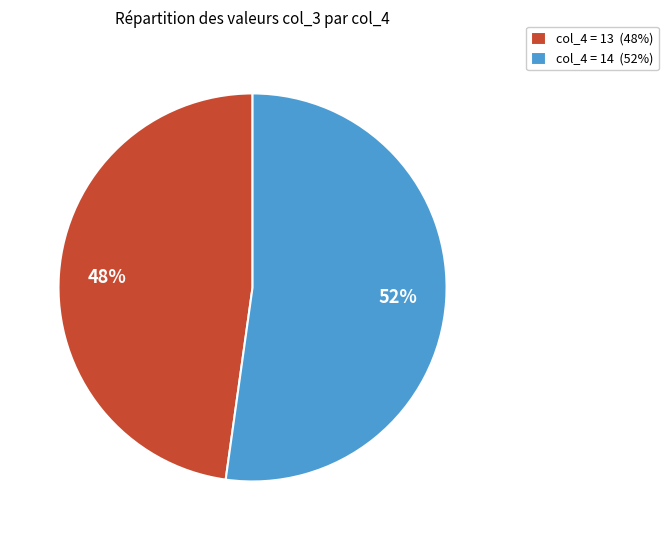

True or false: col_4 = 13 (48%) accounts for 59% of the total.

False